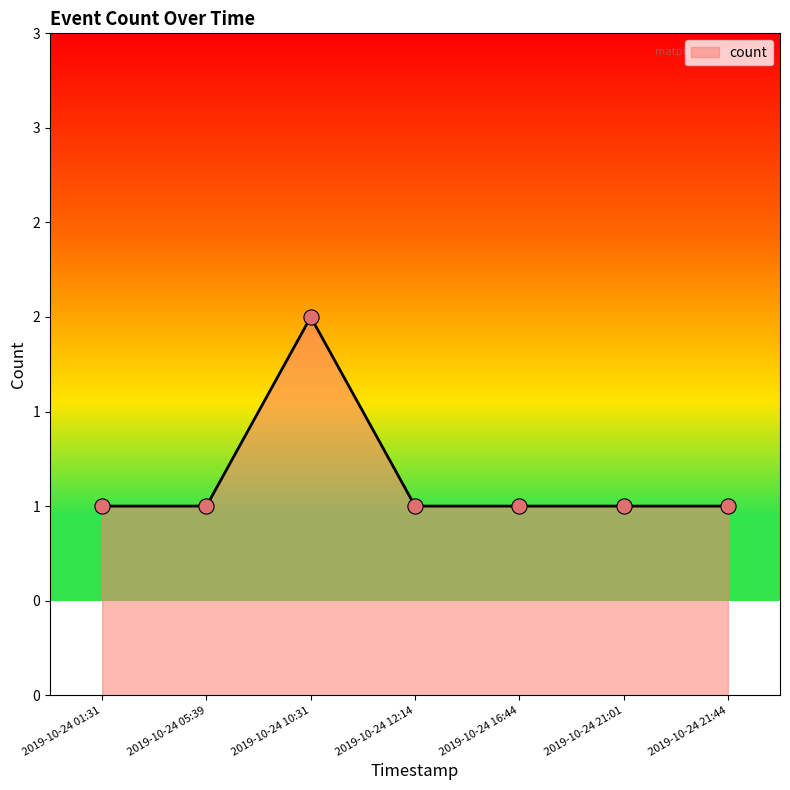

Which has a higher value, 2019-10-24 21:01 or 2019-10-24 05:39?

2019-10-24 21:01